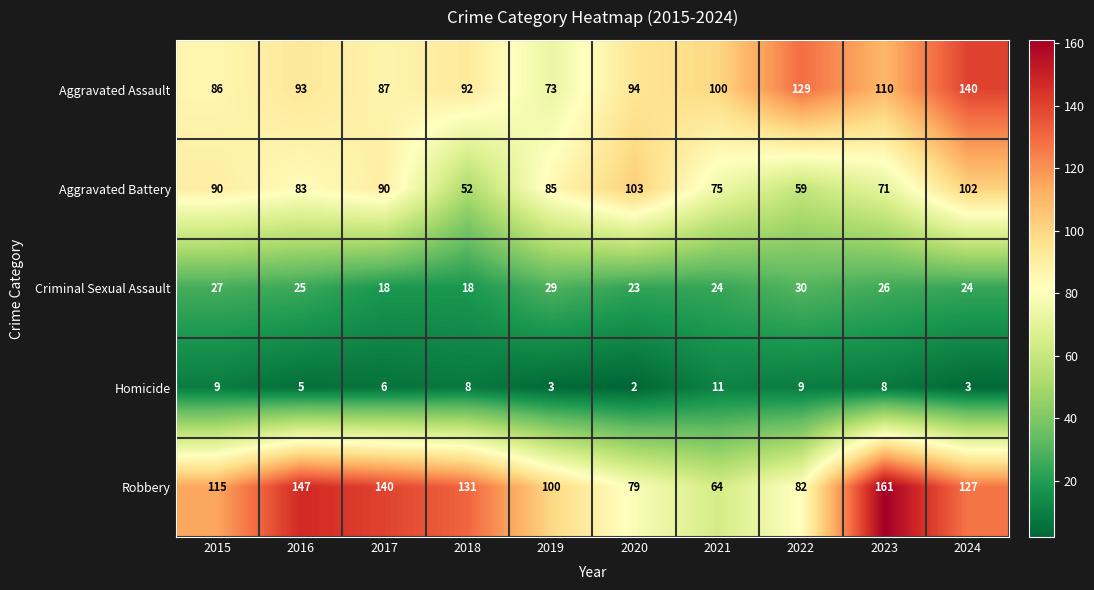

How many data points does each series have?

10